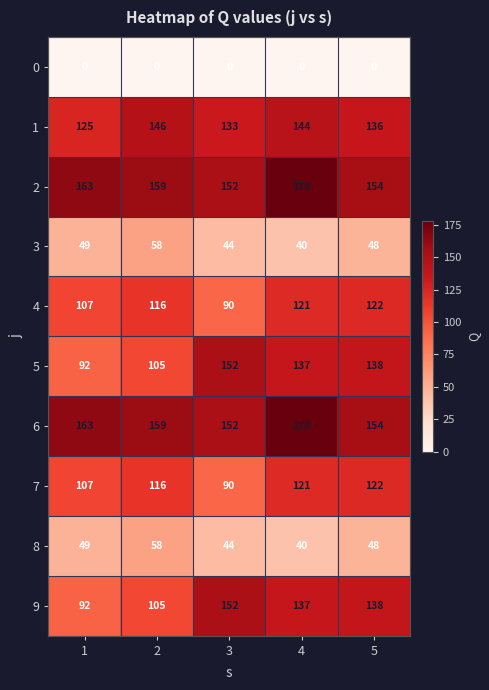

At how many categories does at least one series exceed 177?

1